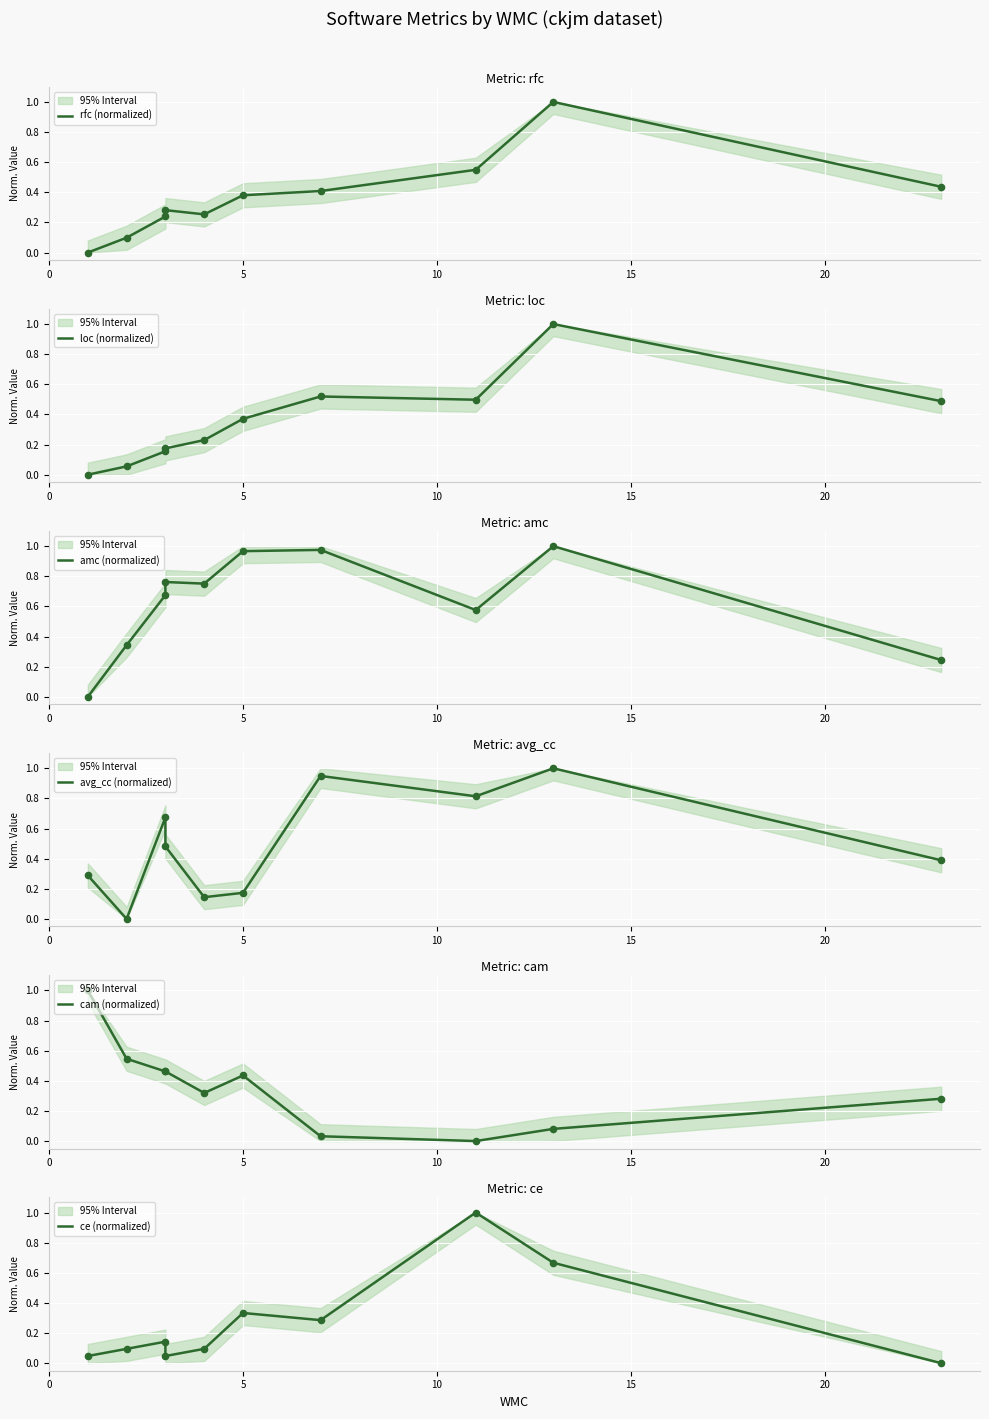

Which series reaches the maximum Y coordinate?

rfc (normalized)